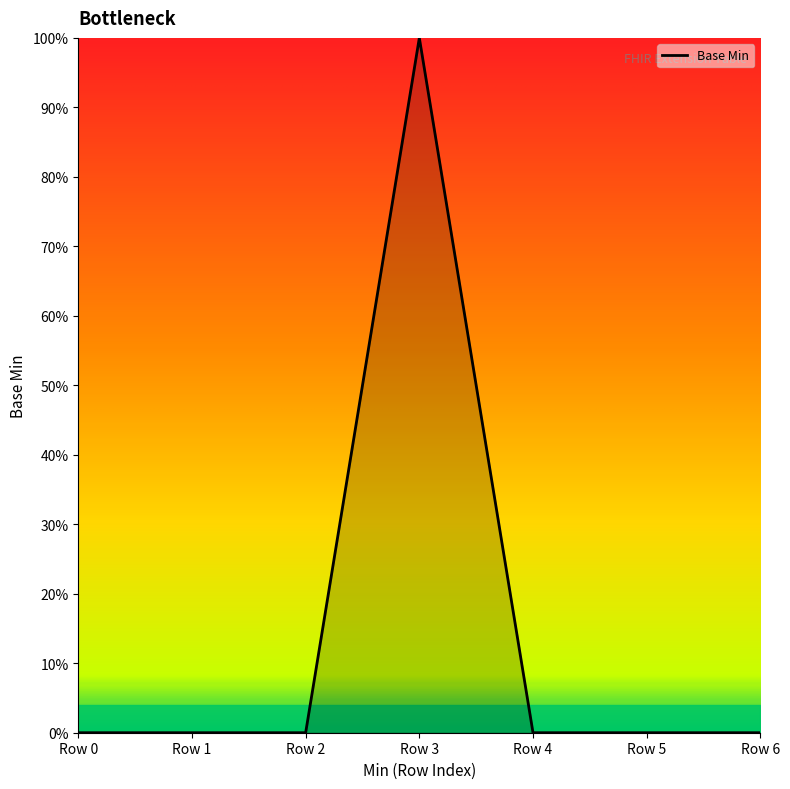

Does the chart have visible grid lines?

No